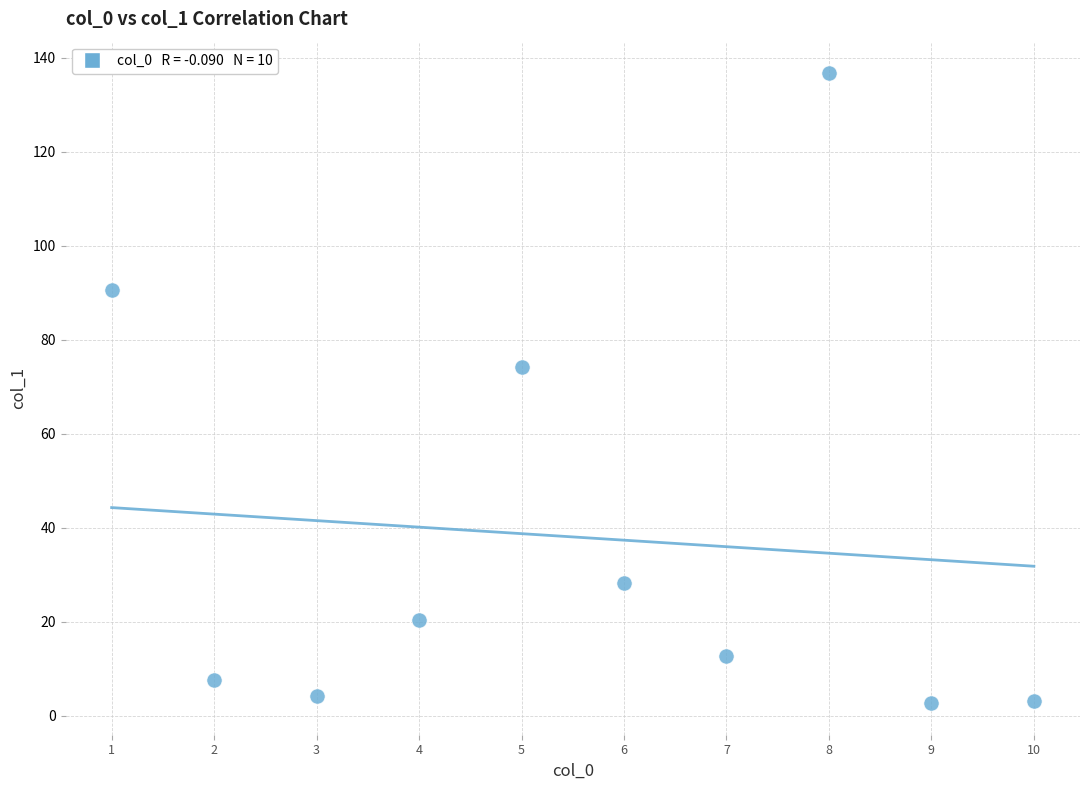

What Y value in the scatter plot is closest to 69?

74.3